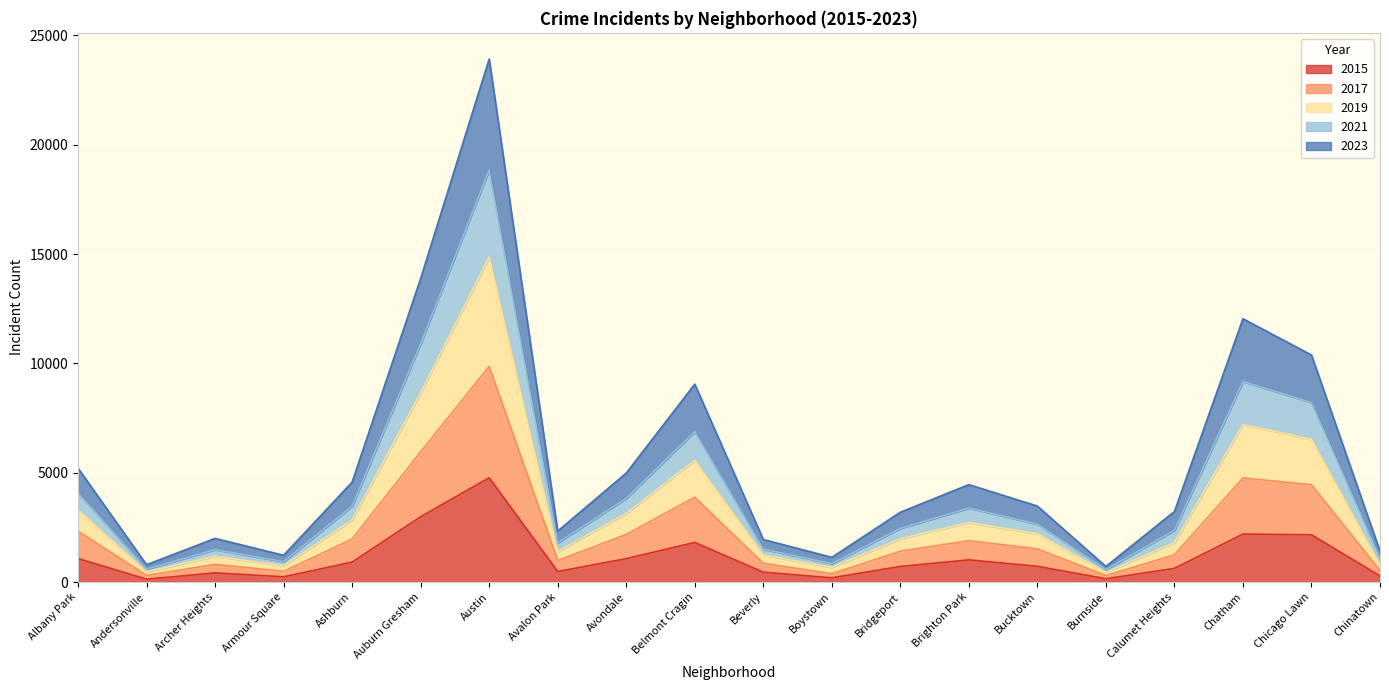

Where does the 2015 series first go above 720?

Albany Park